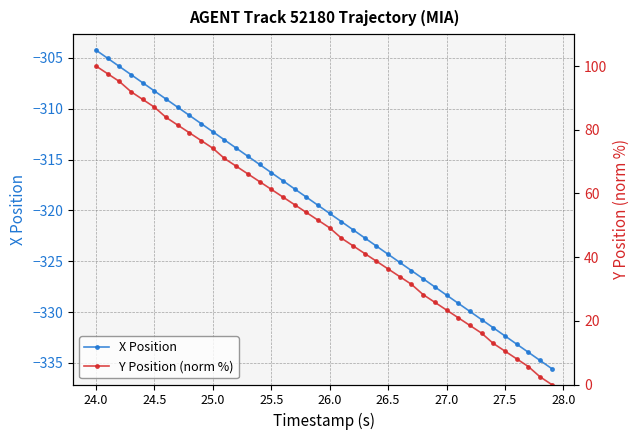

The value of X Position at 25.5 is -316.3. True or false?

True